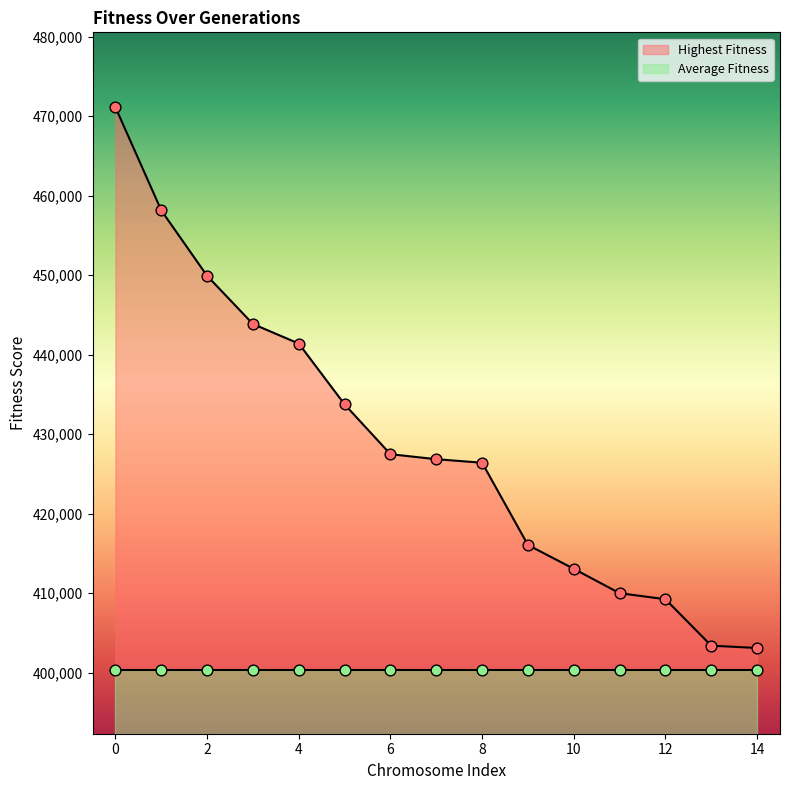

What is the change in value from 0 to 8?

-44697.4